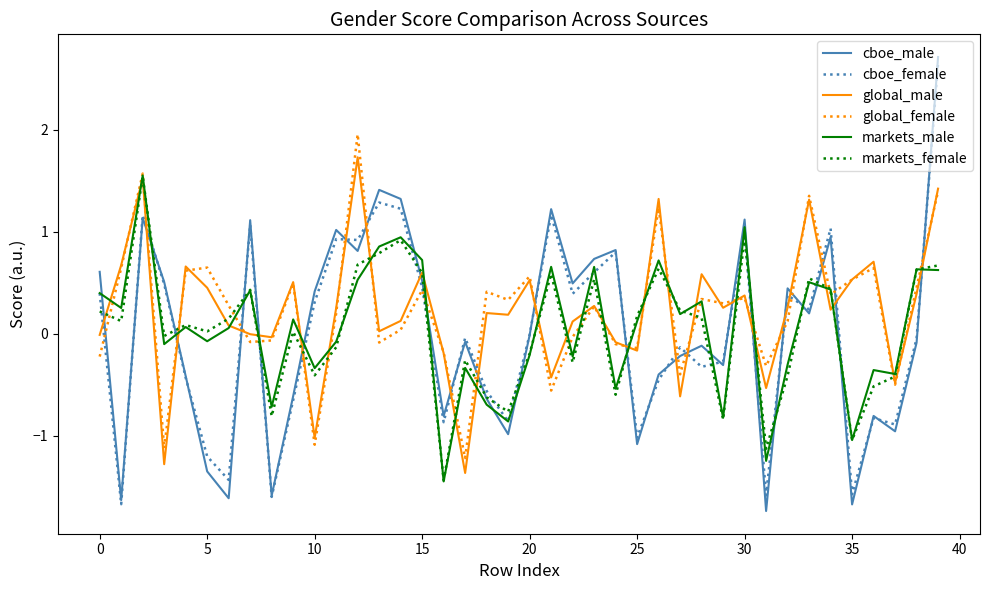

How many intersections are there between cboe_male and global_female?

22